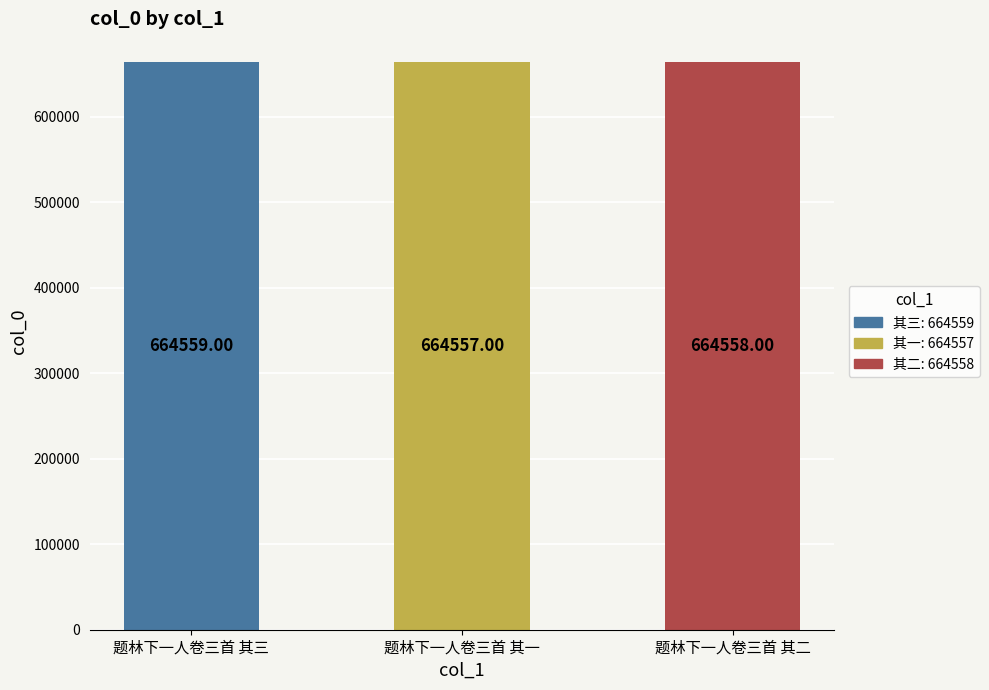

Are the bars horizontal?

No